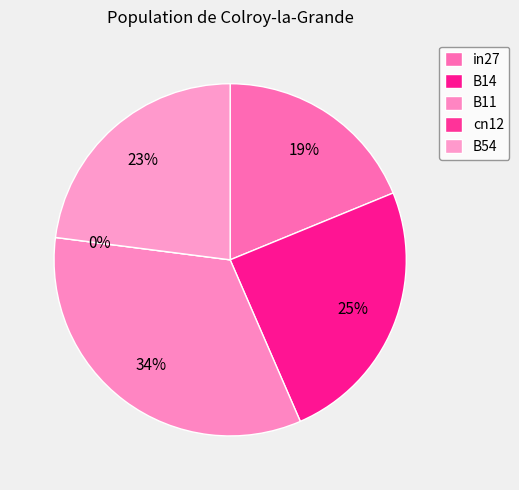

True or false: in27 accounts for 9% of the total.

False